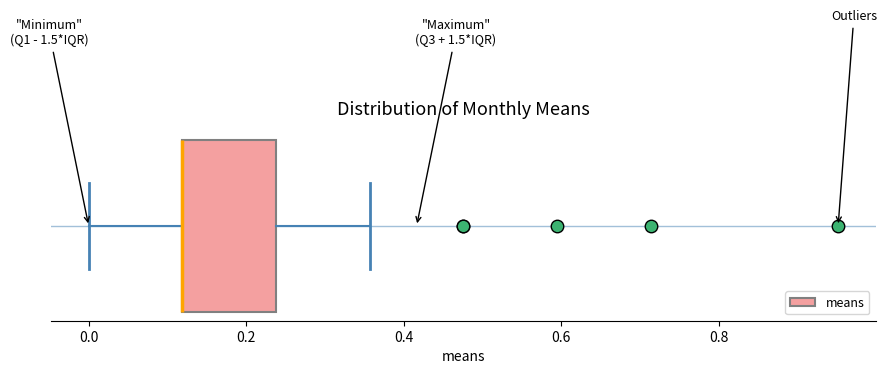

Where is the left edge of the box on the x-axis? The values are not printed on the chart, so give them approximately, as read against the axis.

0.12